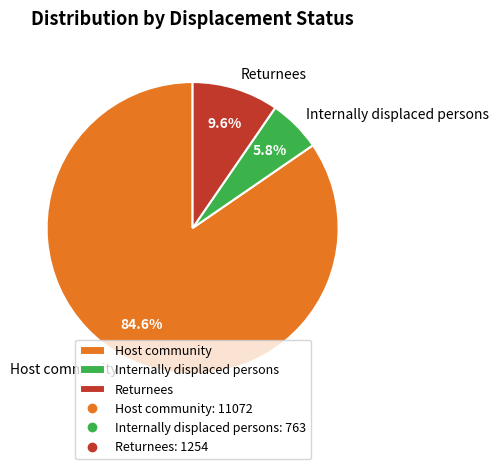

Count the number of slices in the pie.

3